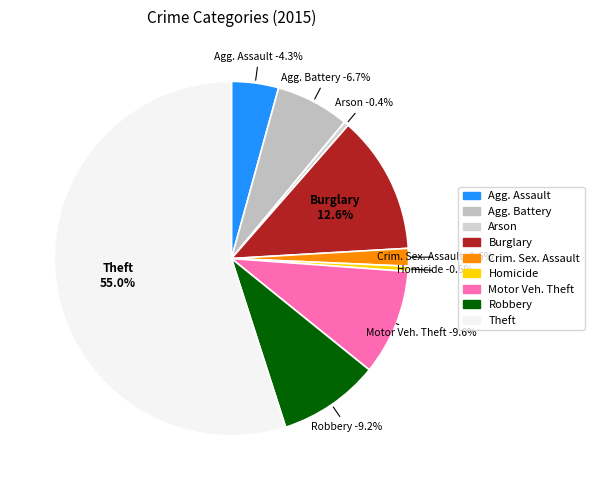

Which category has the smallest portion of the pie?

Arson